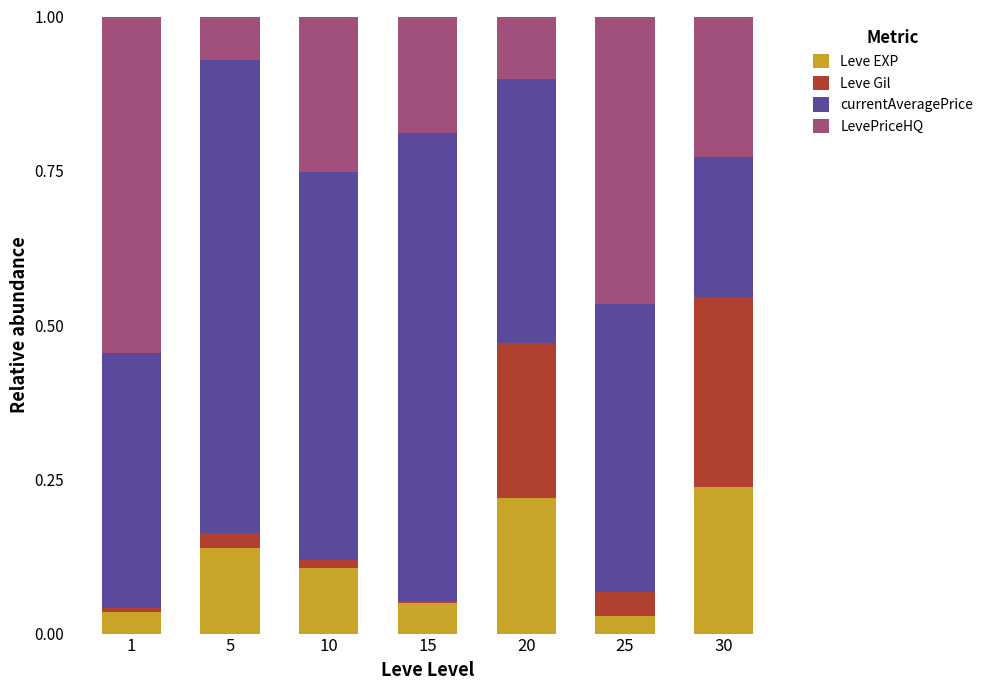

What is the total value across all series at 20?

1.0